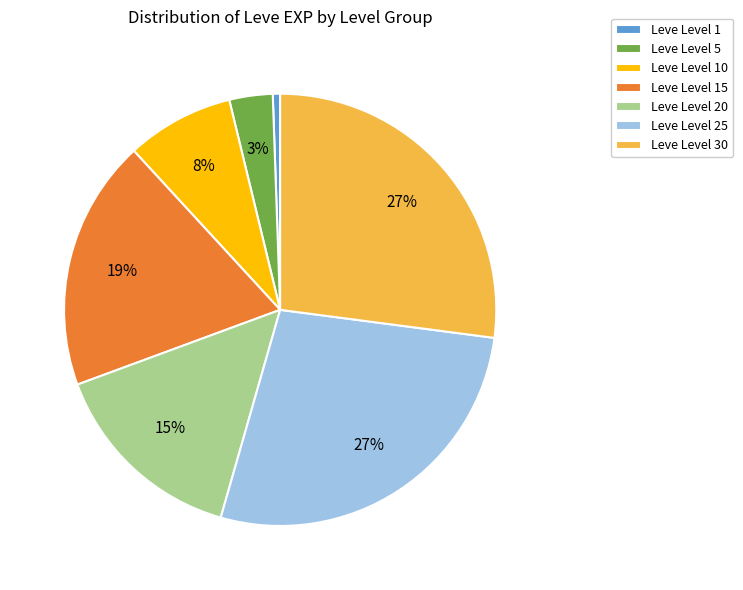

Count the number of slices in the pie.

7